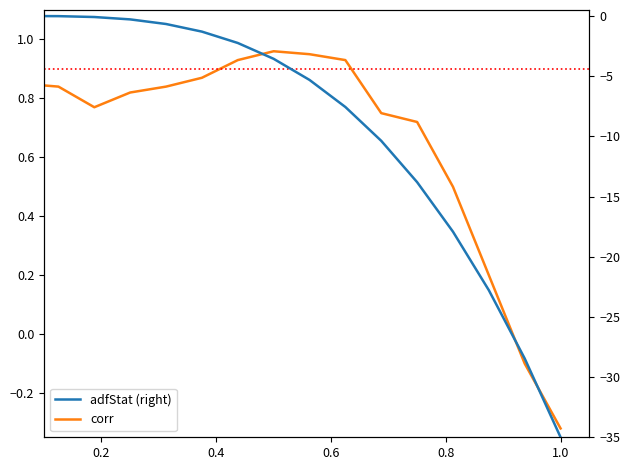

What is the average value of the adfStat (right) series?

-9.3